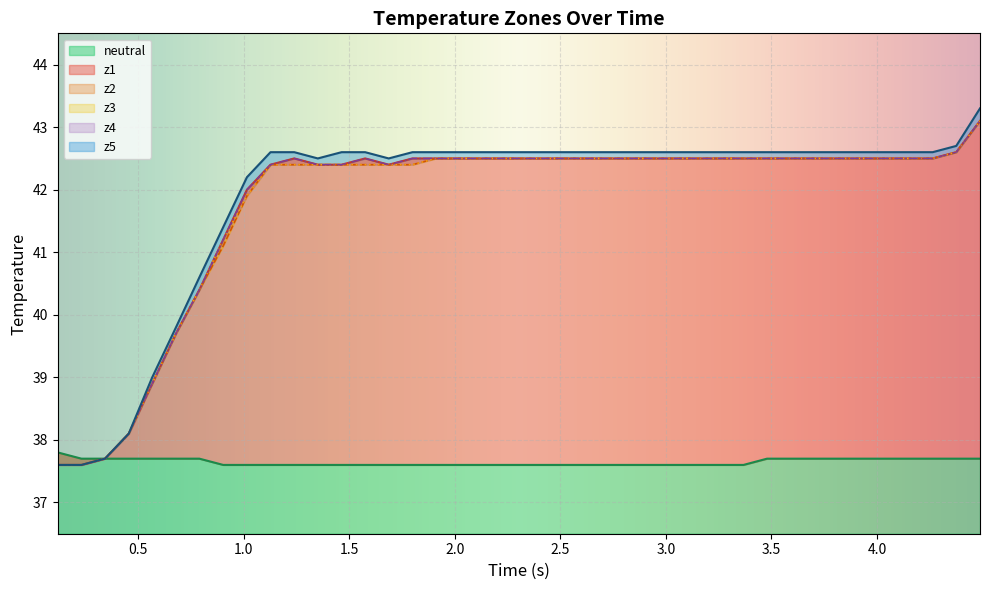

What is the average value of the neutral series?

37.6